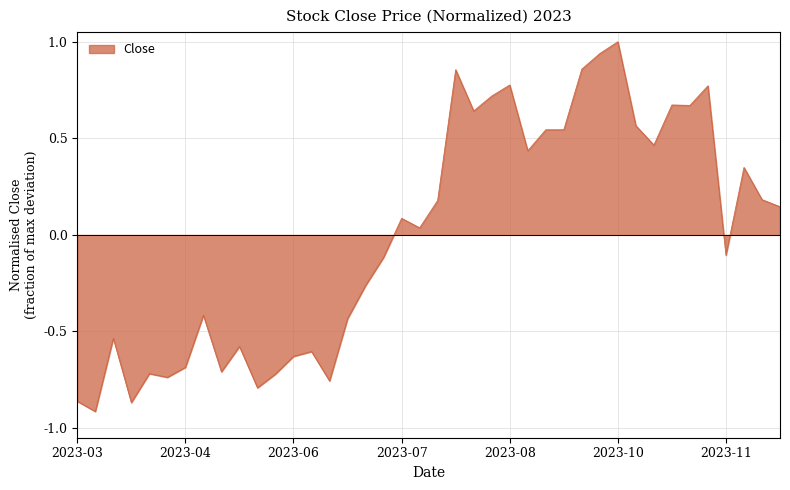

What is the difference between the maximum and minimum values?

1.9